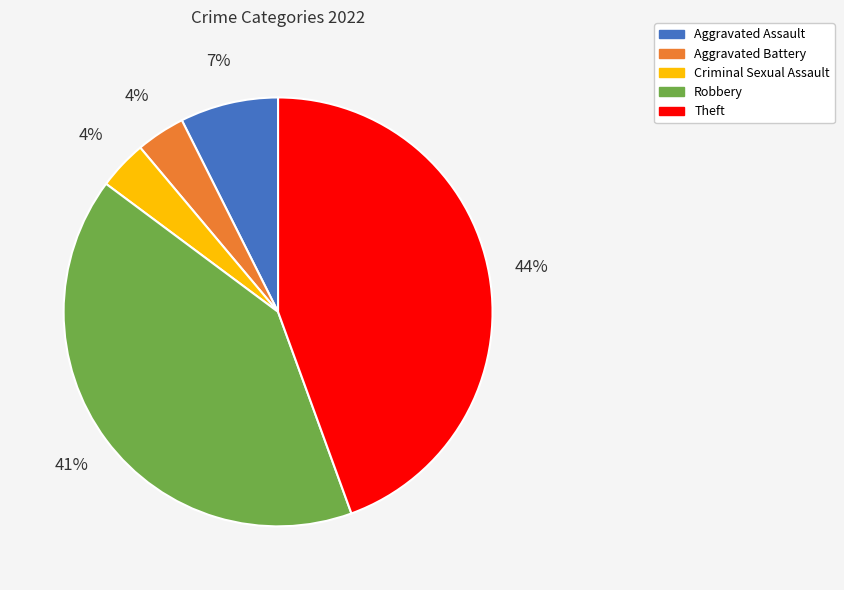

Is it true that Theft is 37% of the pie?

False